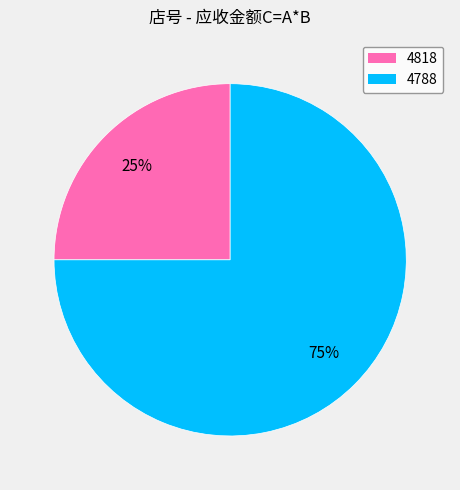

To the nearest percent, what is the difference between the largest and smallest slice percentages?

50%